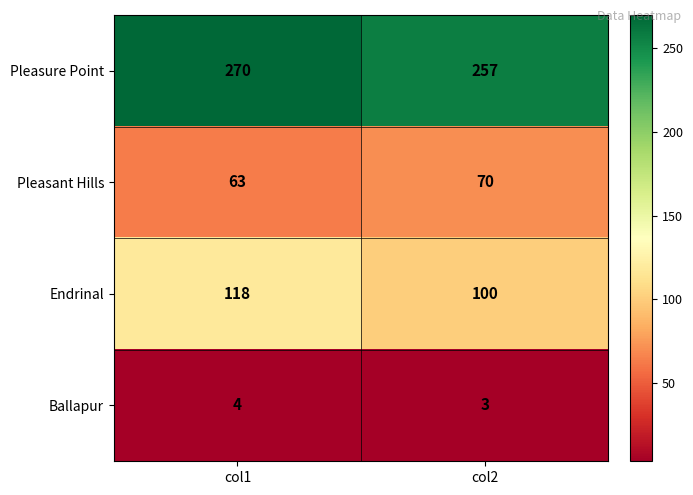

Read the Endrinal value at col1, to the nearest 5.

120